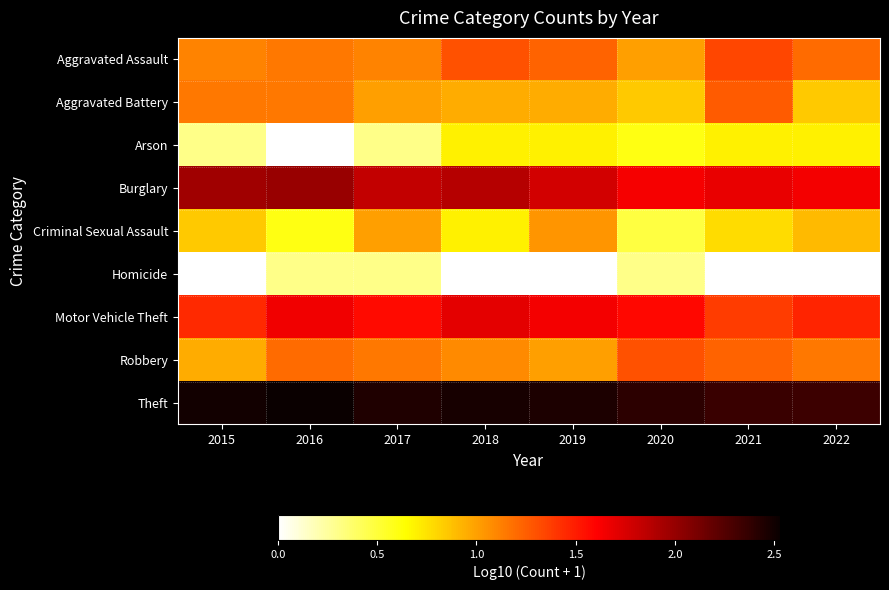

At 2019, list the series in order from smallest to largest.

Homicide, Arson, Aggravated Battery, Robbery, Criminal Sexual Assault, Aggravated Assault, Motor Vehicle Theft, Burglary, Theft